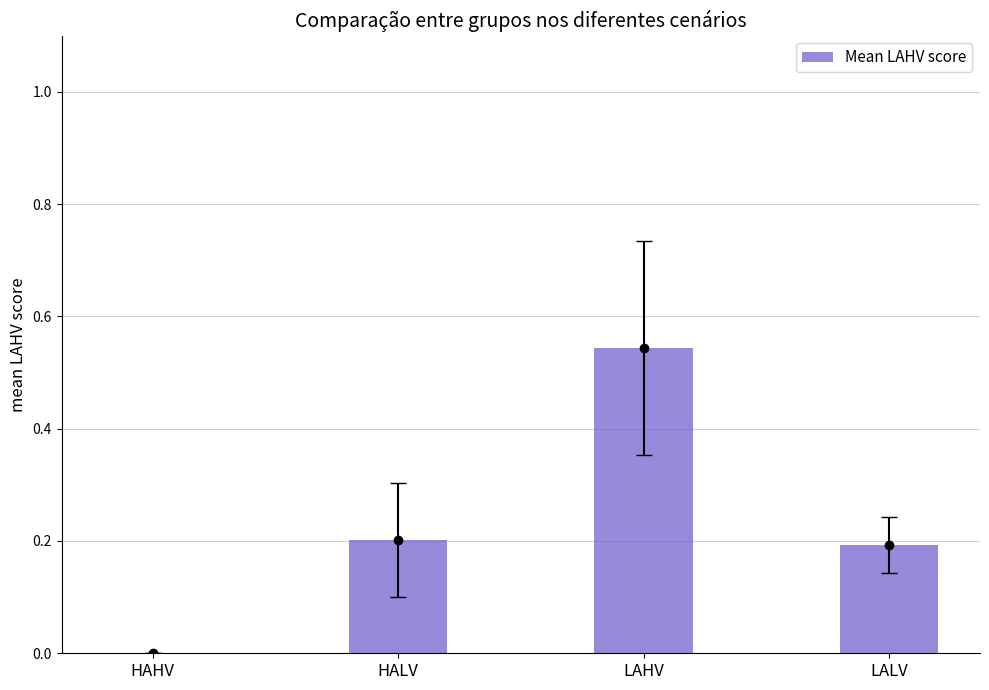

What position from the left is LALV?

4